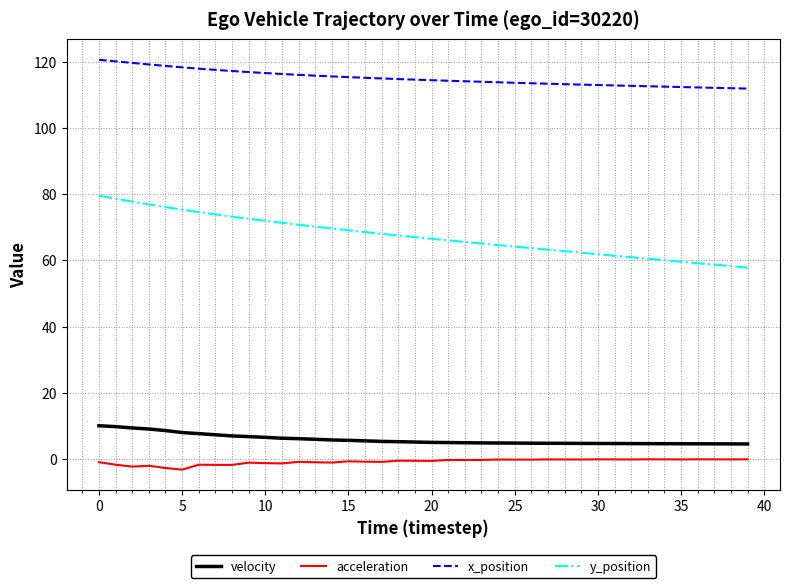

List the series in order of their peak value, highest first.

x_position, y_position, velocity, acceleration